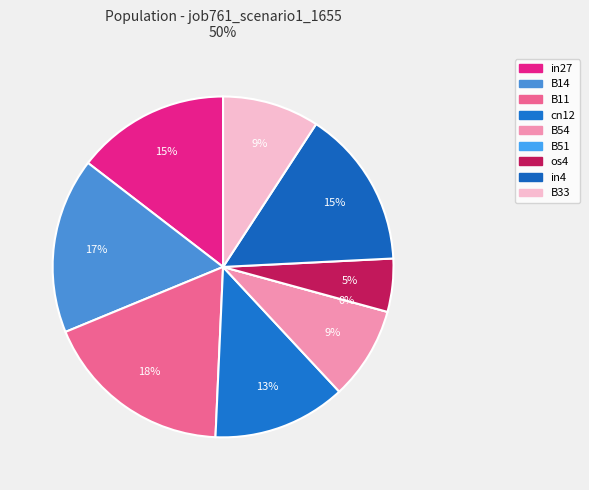

The B54 slice represents 9% of the pie. True or false?

True